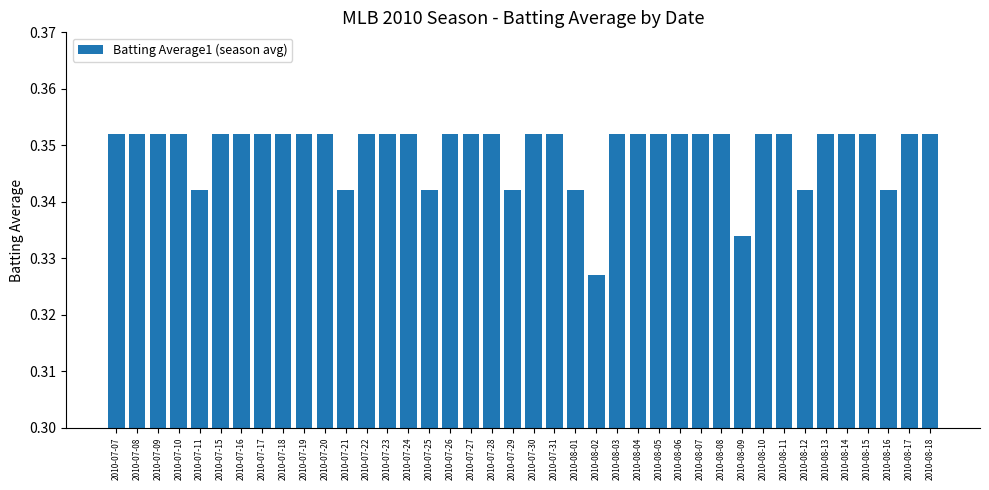

True or false: the data shows 0.5 at 2010-08-09.

False